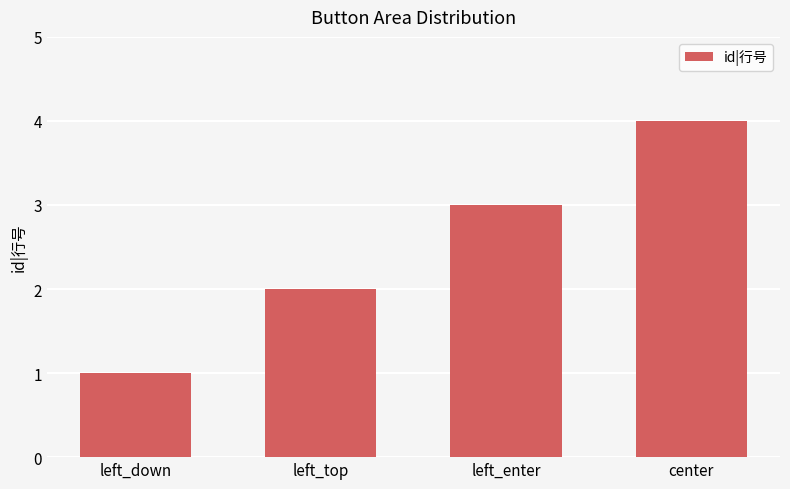

How many values are below 3?

2